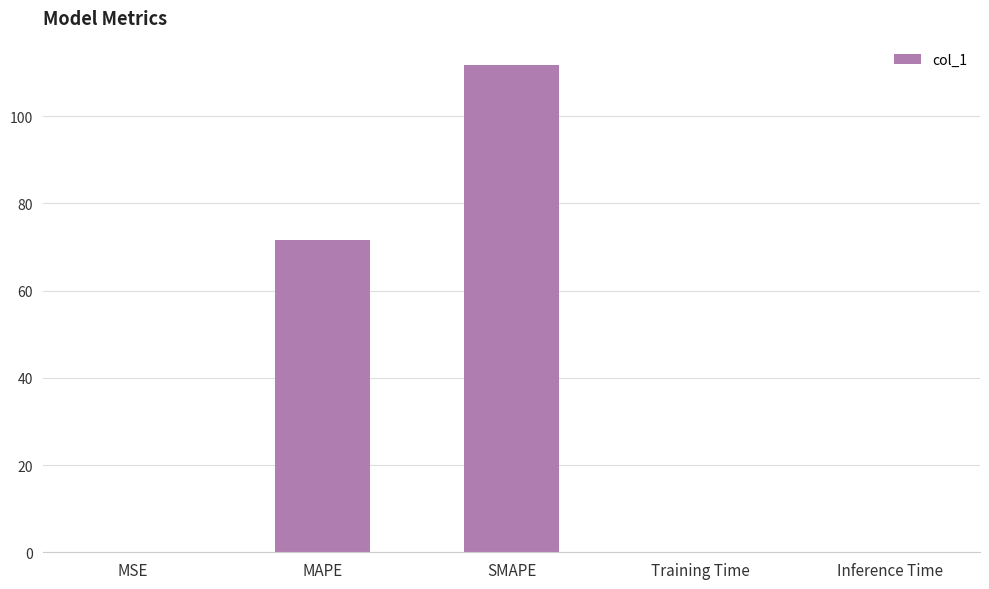

Reading right to left, transcribe all the data shown in this chart.

Inference Time=0.1	Training Time=0.1	SMAPE=111.7	MAPE=71.7	MSE=0.1